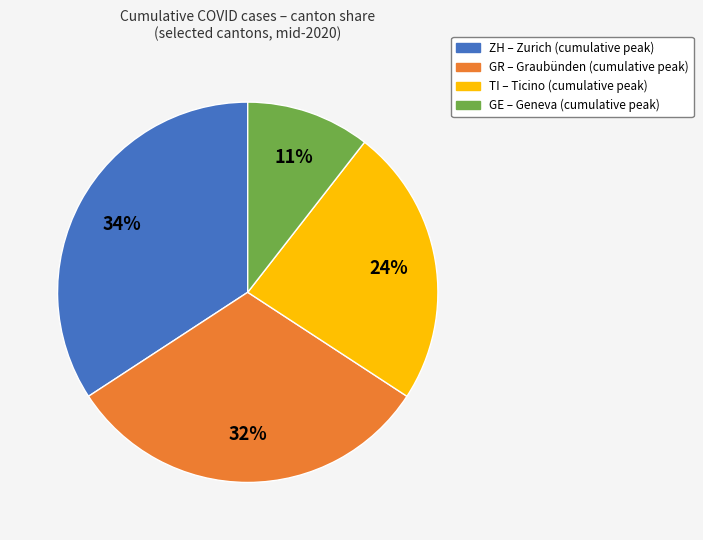

Is the sum of ZH and GR greater than half?

Yes